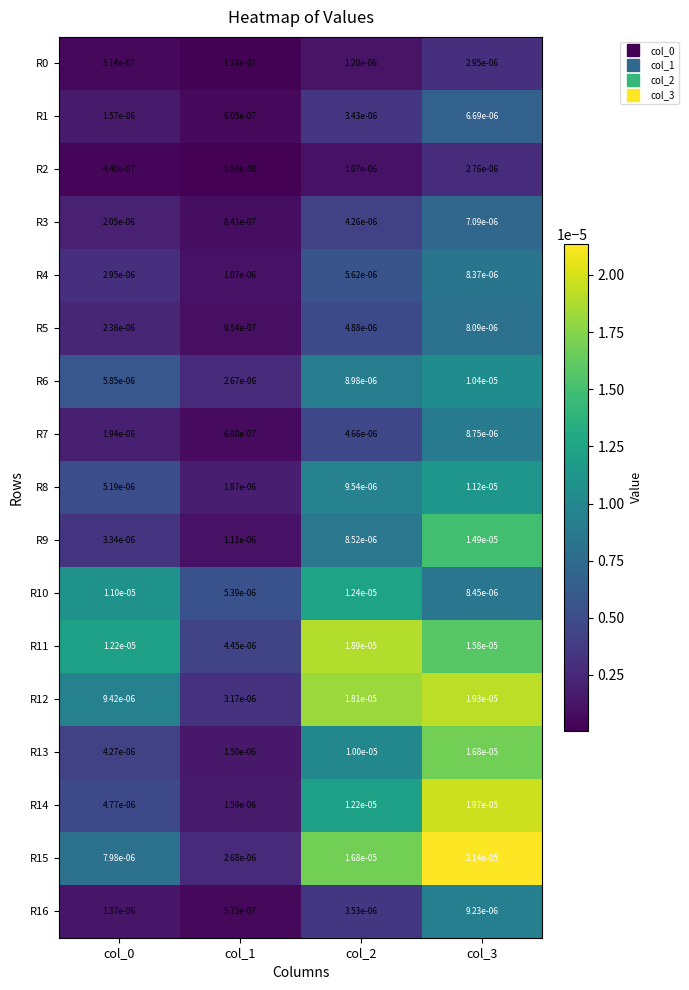

Which series has the widest spread of values?

R15